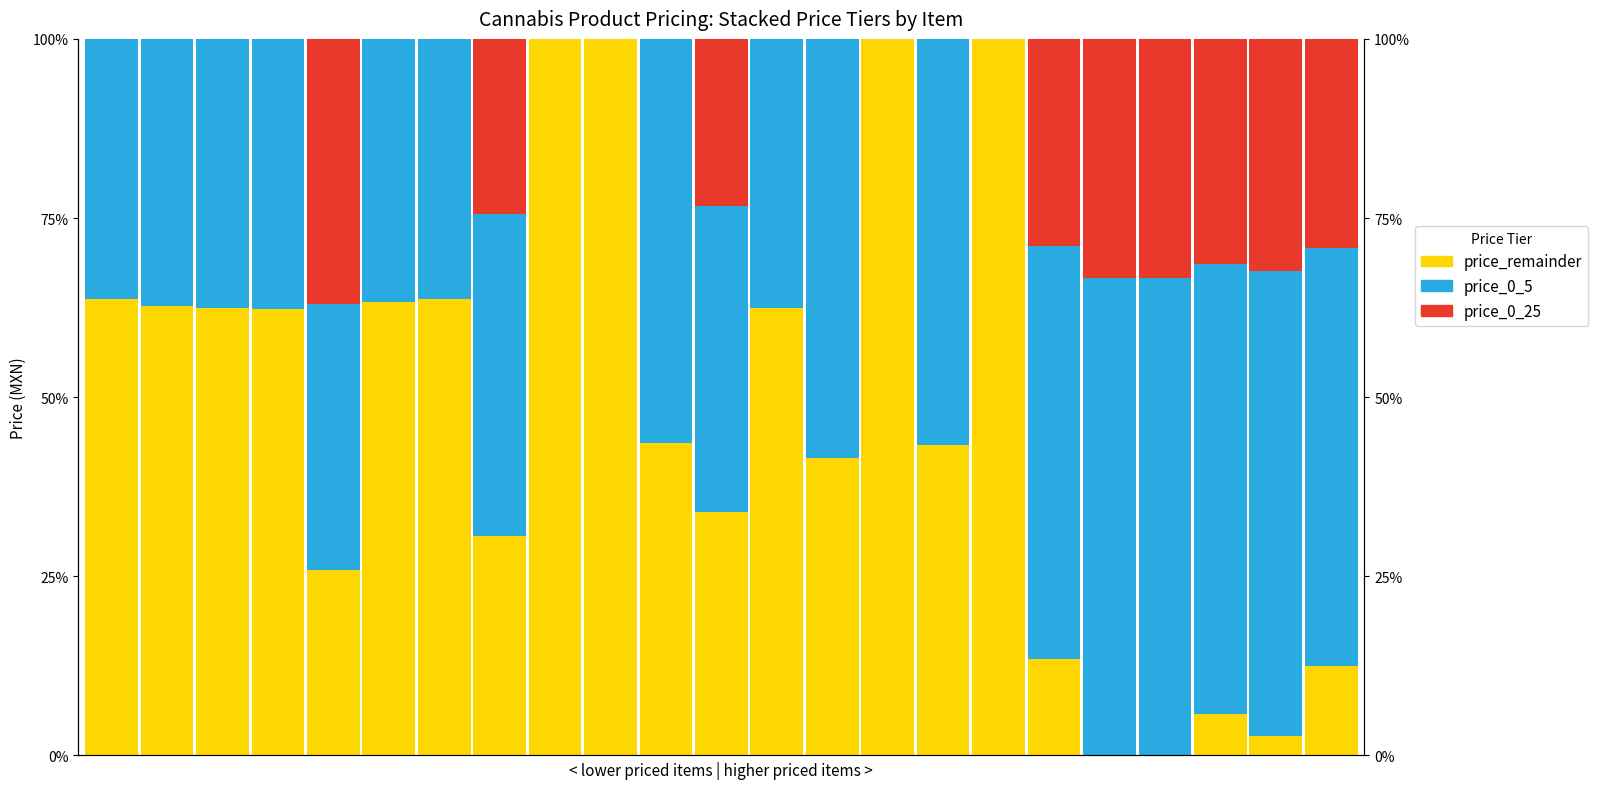

True or false: price_0_25 has a value of 12.5 at 11.

False